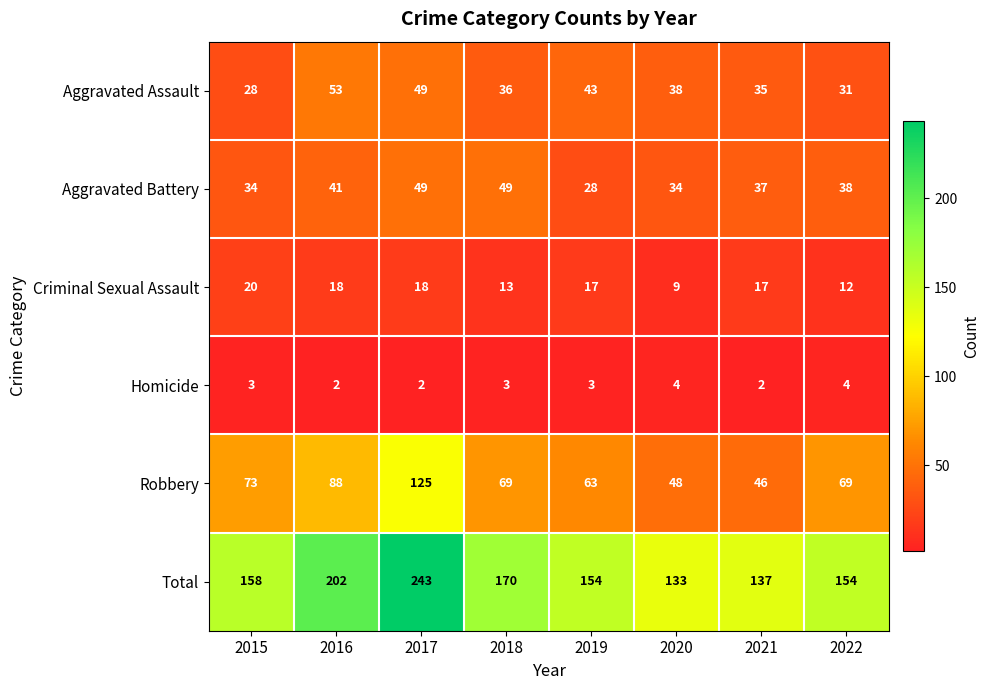

What is the spread (max minus min) of values at 2020?

129